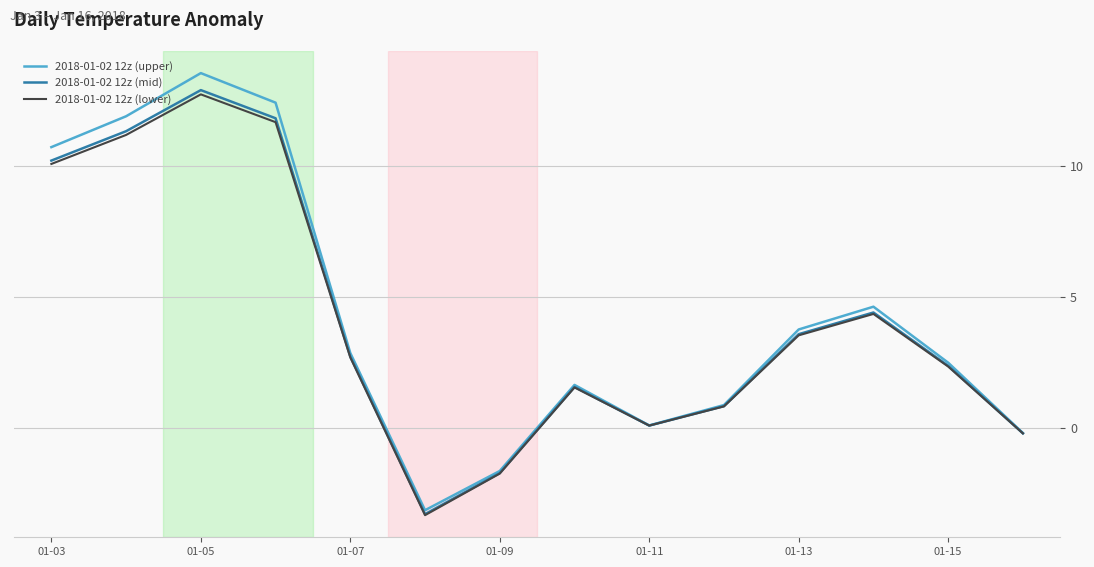

What is the lowest value of the 2018-01-02 12z (mid) series?

-3.3